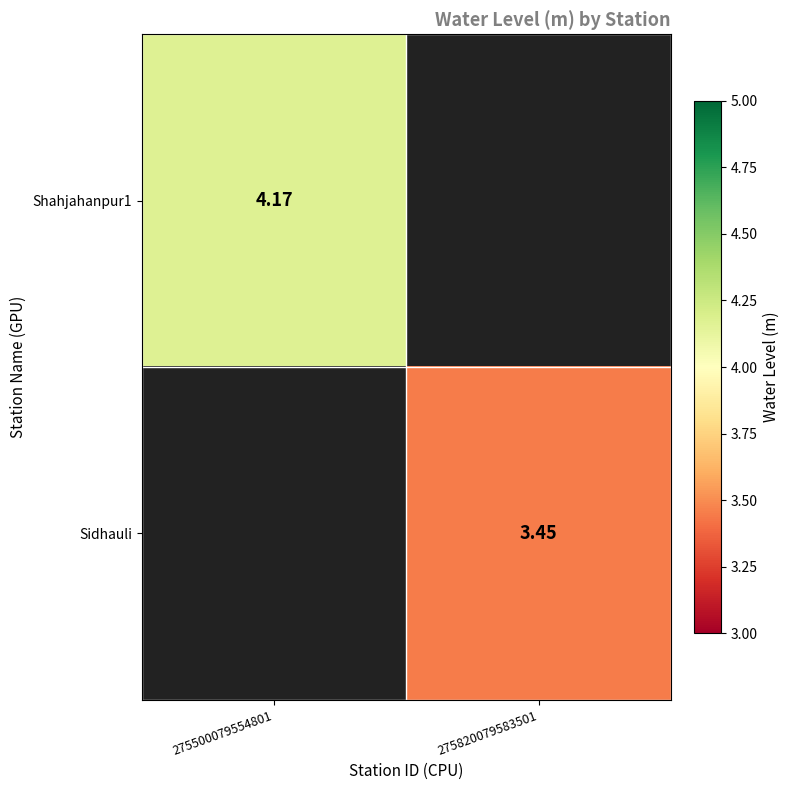

Is the value of Sidhauli at 275820079583501 greater than the value of Shahjahanpur1 at 275500079554801?

No